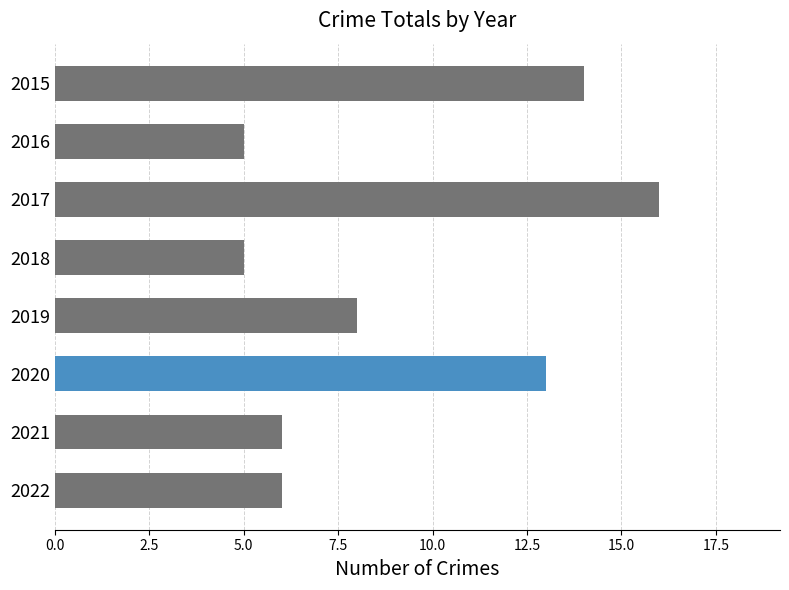

What is the sum of all values?

73